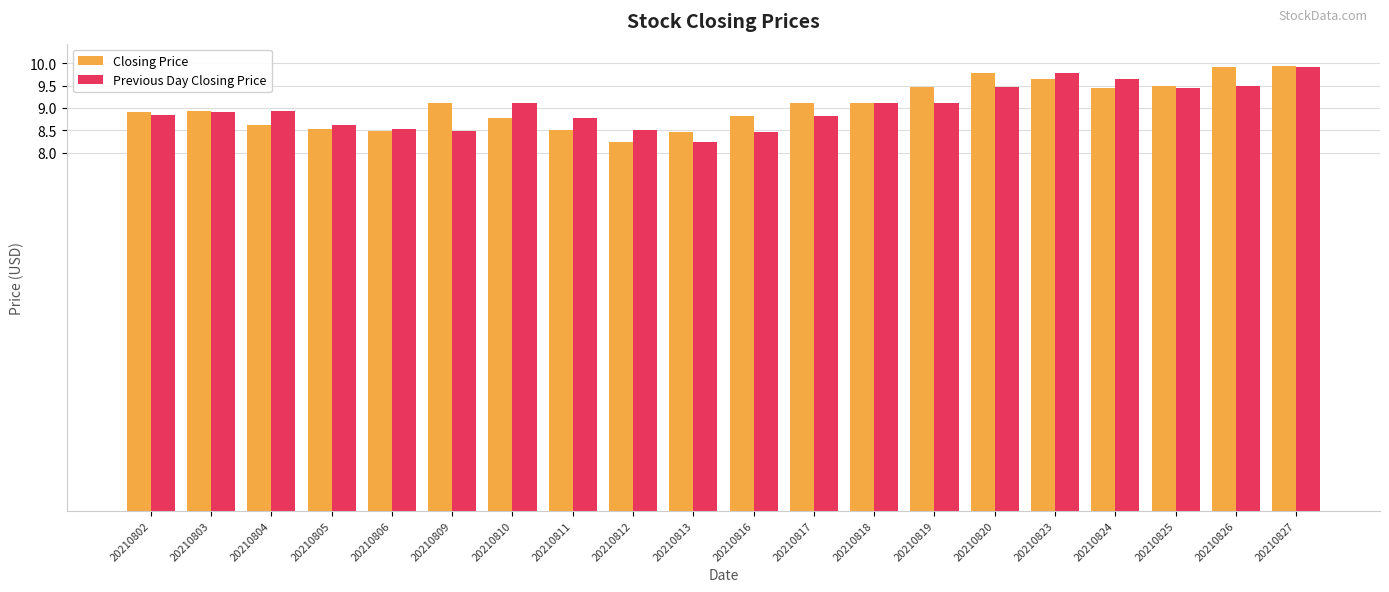

What is the greatest value displayed?

9.9